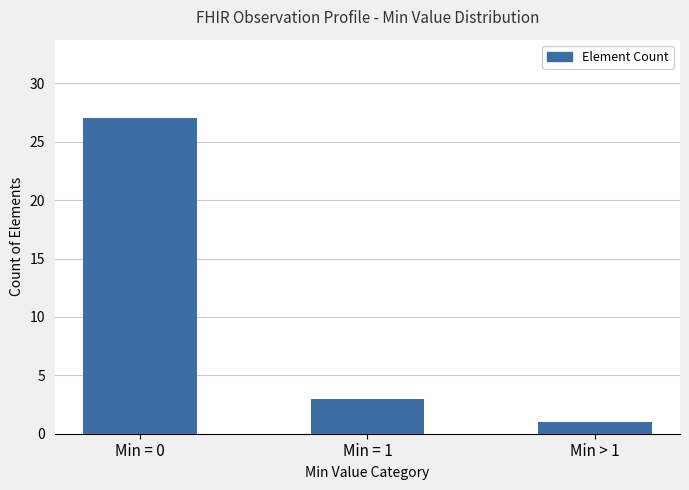

What is the label of the 1st bar from the left?

Min = 0